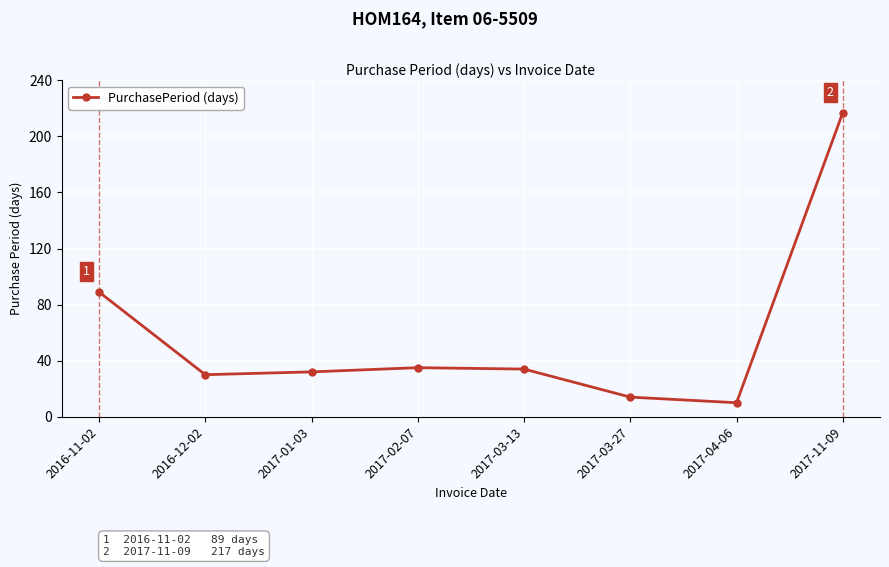

Between 2017-01-03 and 2017-11-09, which is larger?

2017-11-09